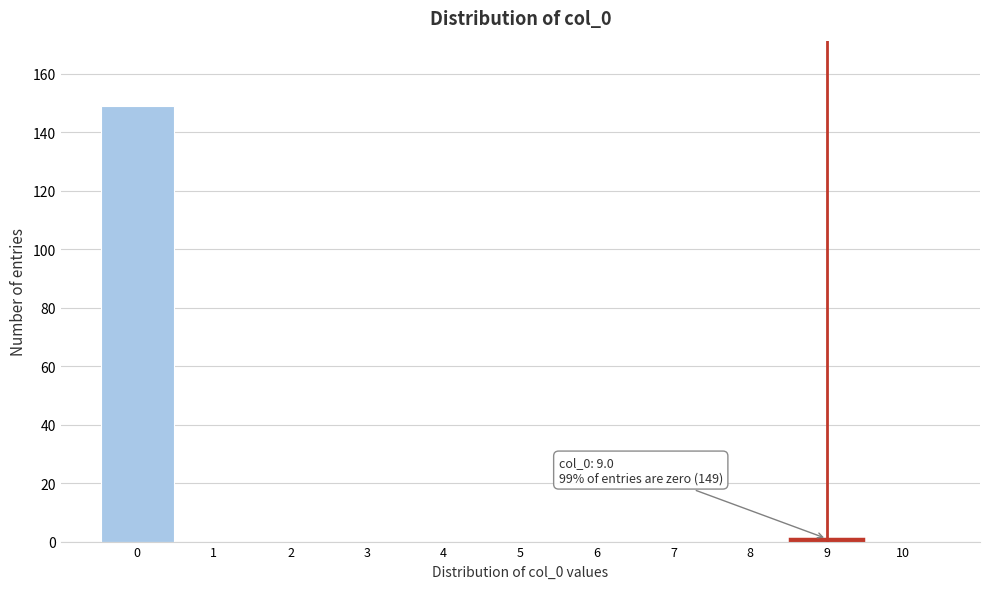

Which range on the x-axis has the tallest bar?

-0.5 to 0.5